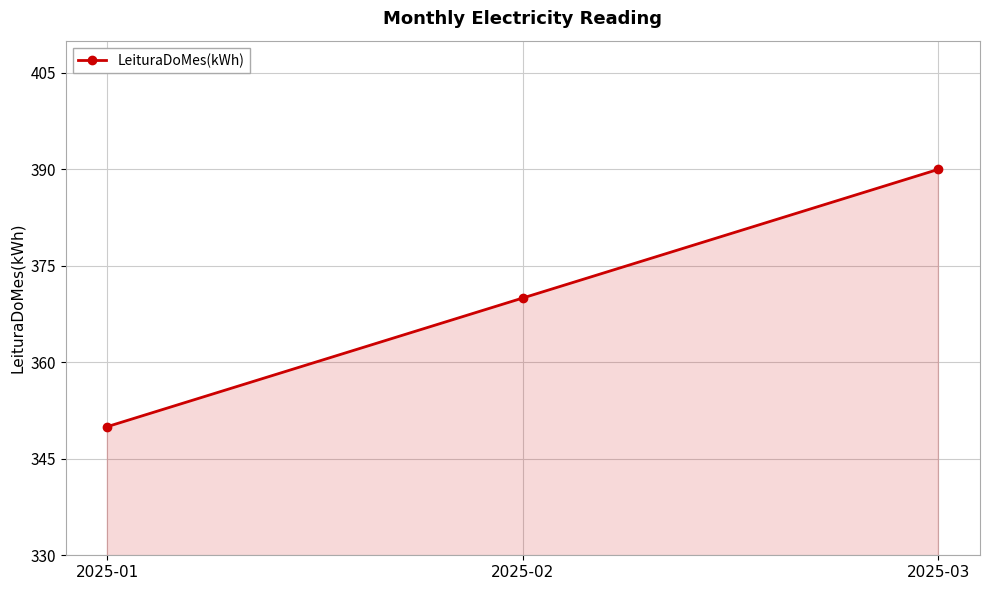

True or false: the data shows 350 at 2025-01.

True